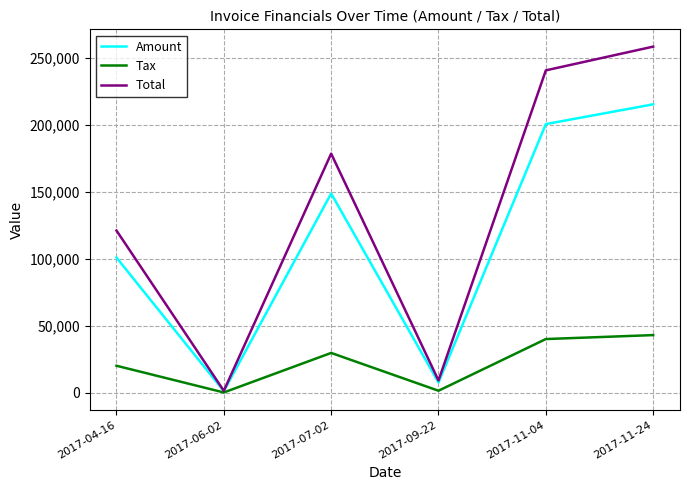

What is the difference between the second highest and minimum values in the Total series?

239414.8